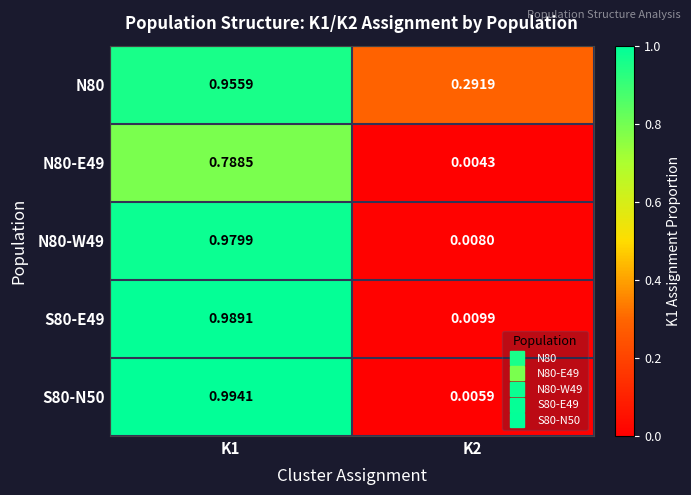

Is the value of N80-E49 at K2 greater than the value of N80-W49 at K1?

No